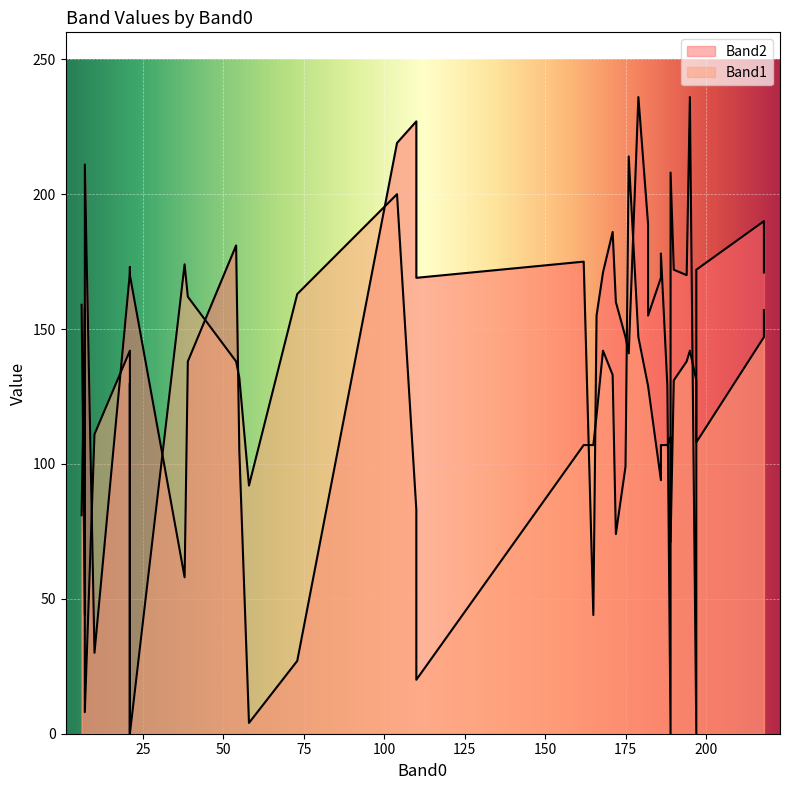

Which category has the lowest value in the Band2 series?

21